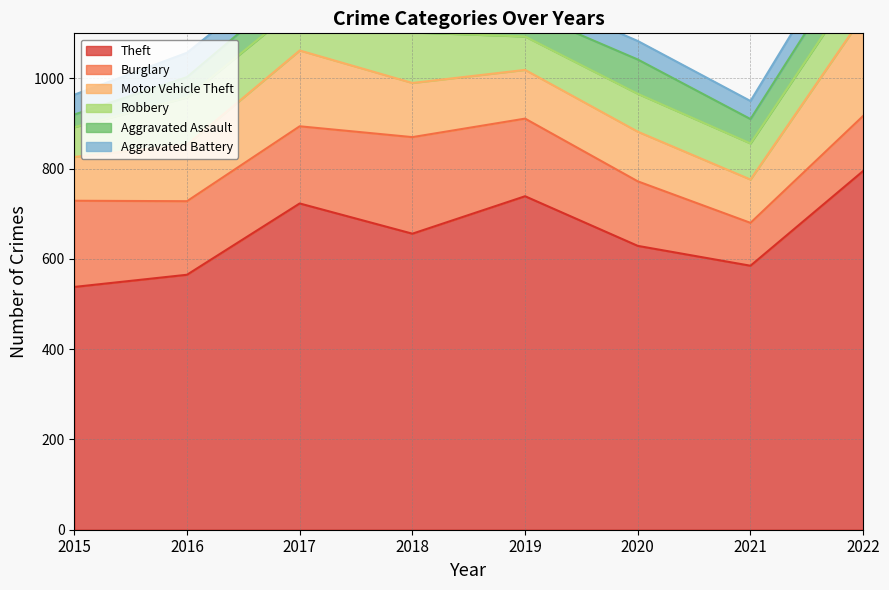

Between 2020 and 2017, which is larger?

2017